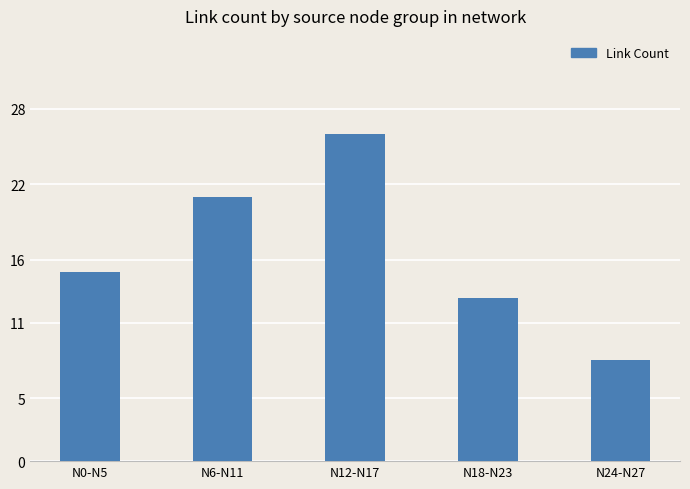

Reading left to right, list all the values displayed in this chart.

15	21	26	13	8